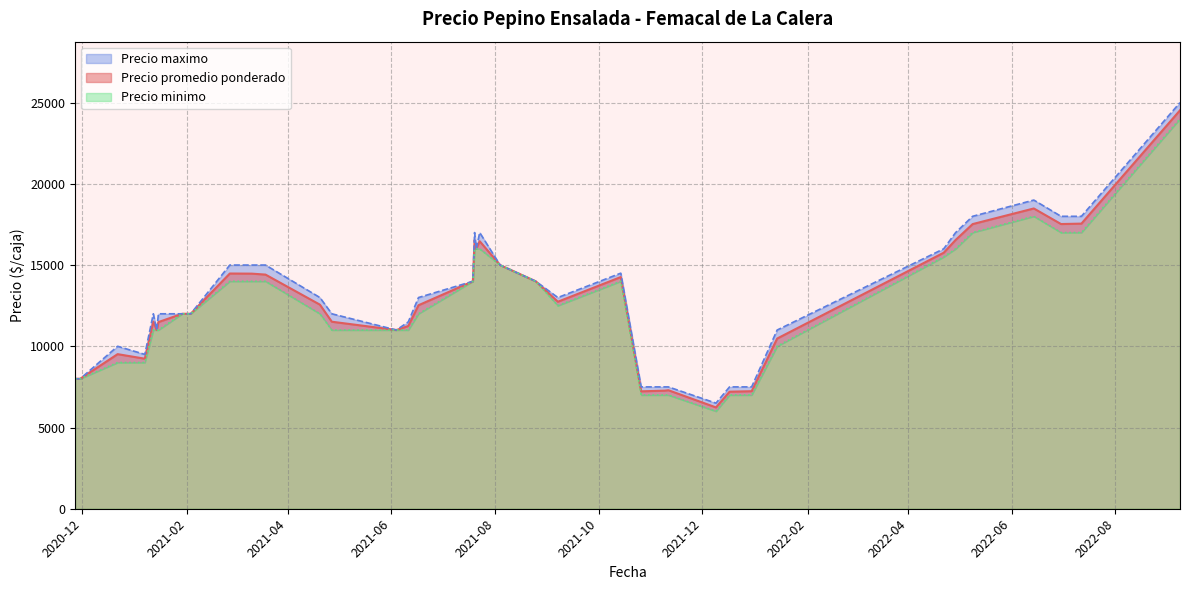

Is it true that Precio promedio ponderado equals 16066 at 2022-01-14?

False